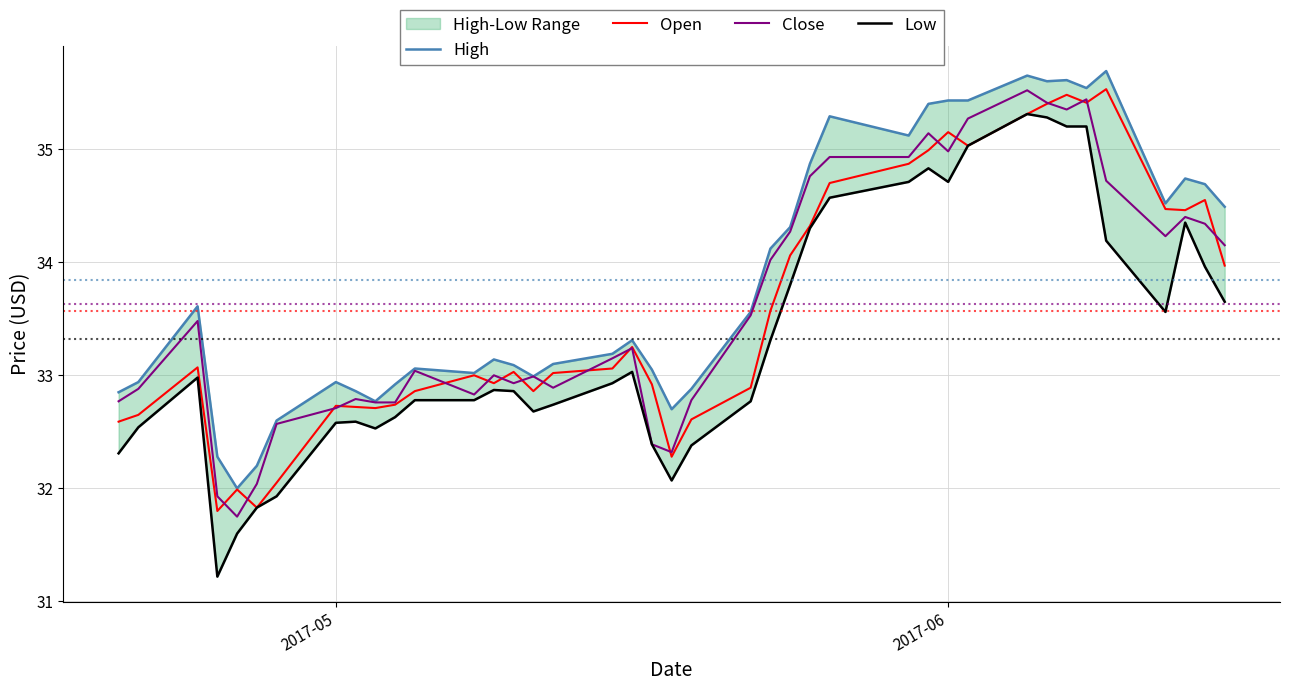

Is the value of High at 38 greater than the value of Low at 2017-05?

Yes